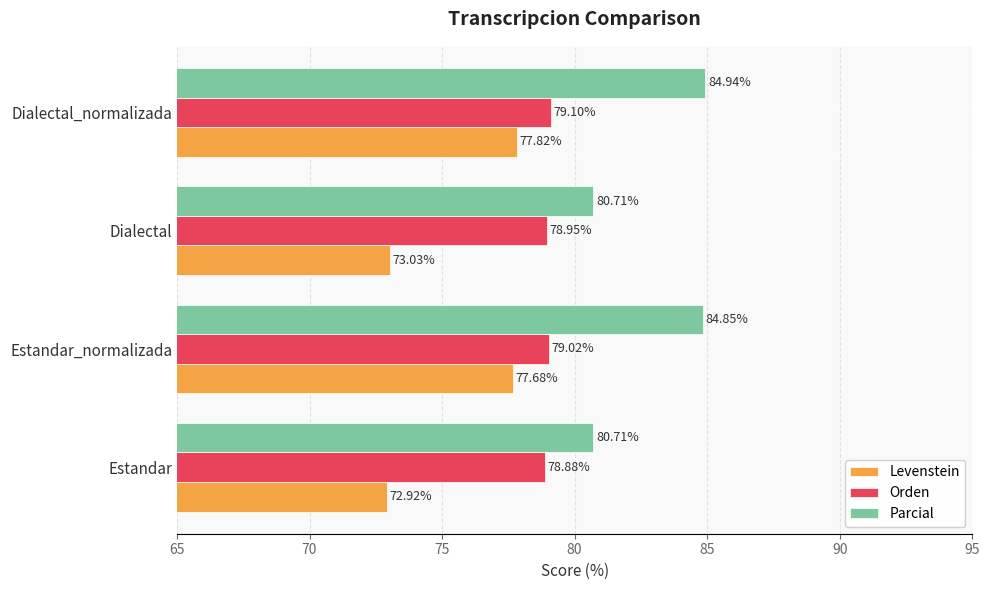

At how many categories does at least one series exceed 78?

4